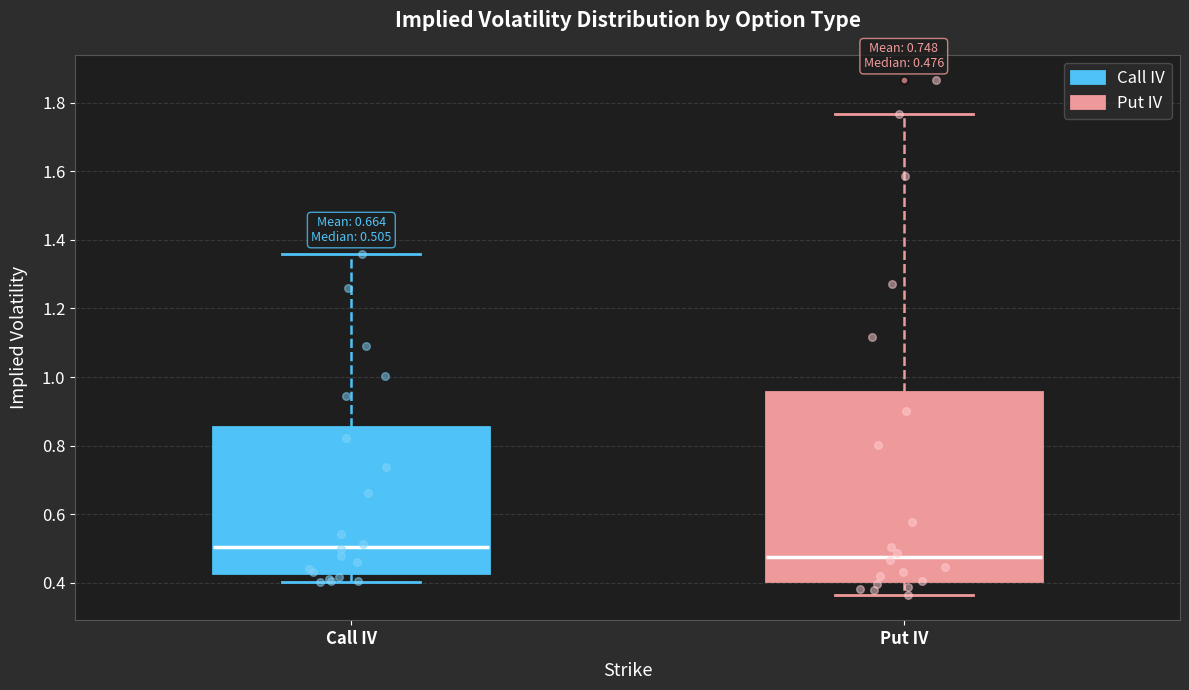

Which box has the lowest median line?

Put IV